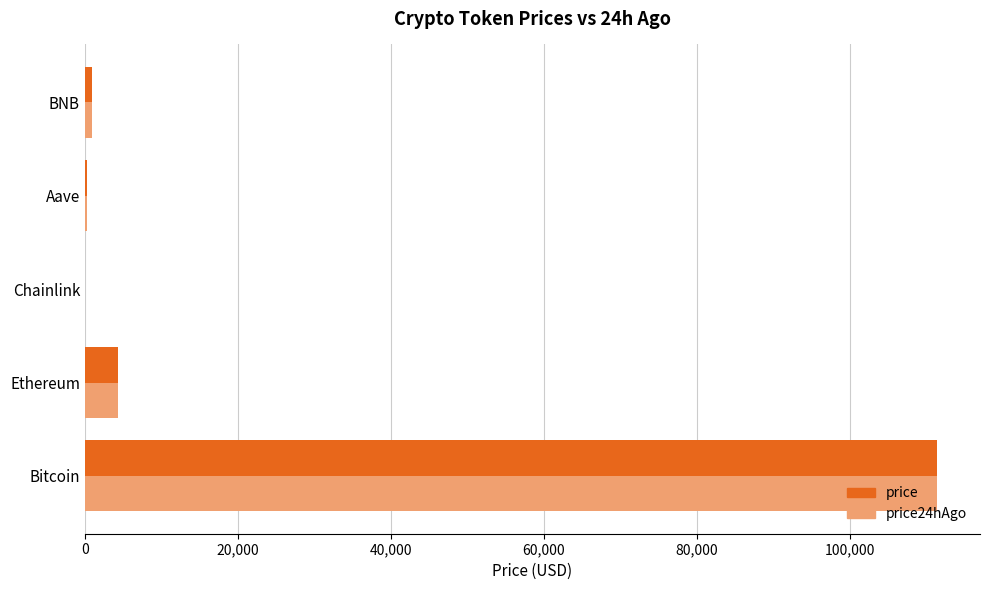

What is the greatest value displayed?

111468.0